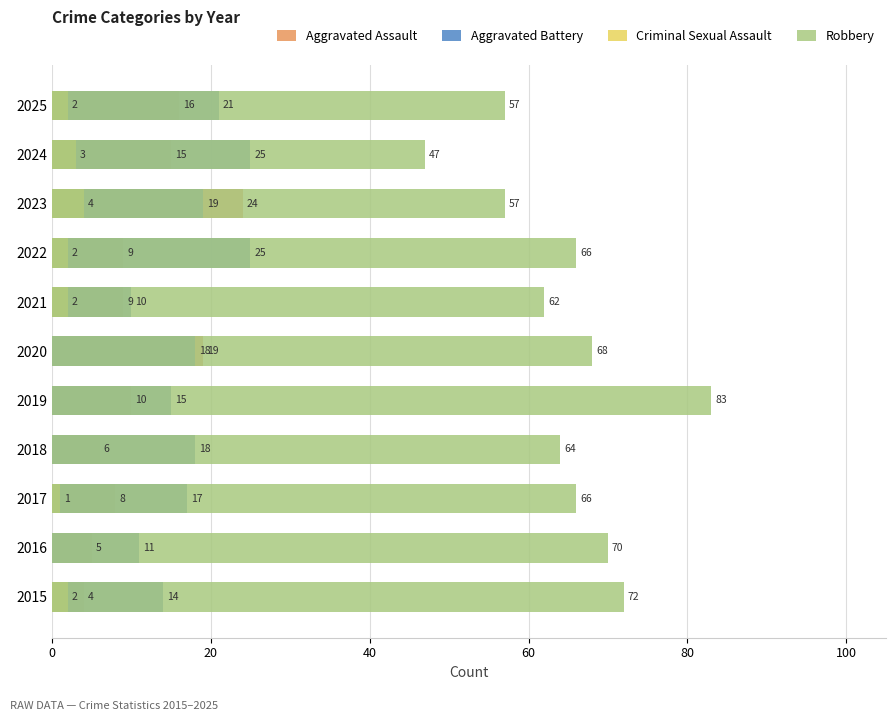

Rank the series by their maximum value, from lowest to highest.

Criminal Sexual Assault, Aggravated Assault, Aggravated Battery, Robbery